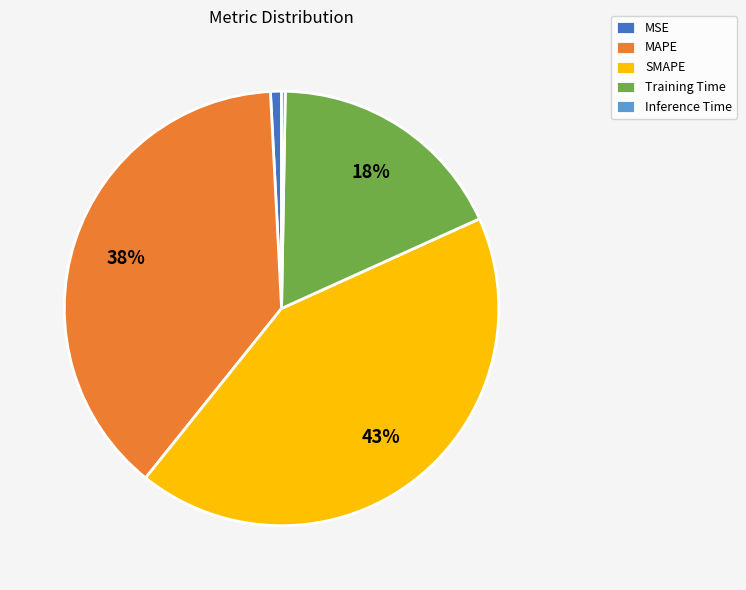

To the nearest percent, what portion does MSE represent?

1%